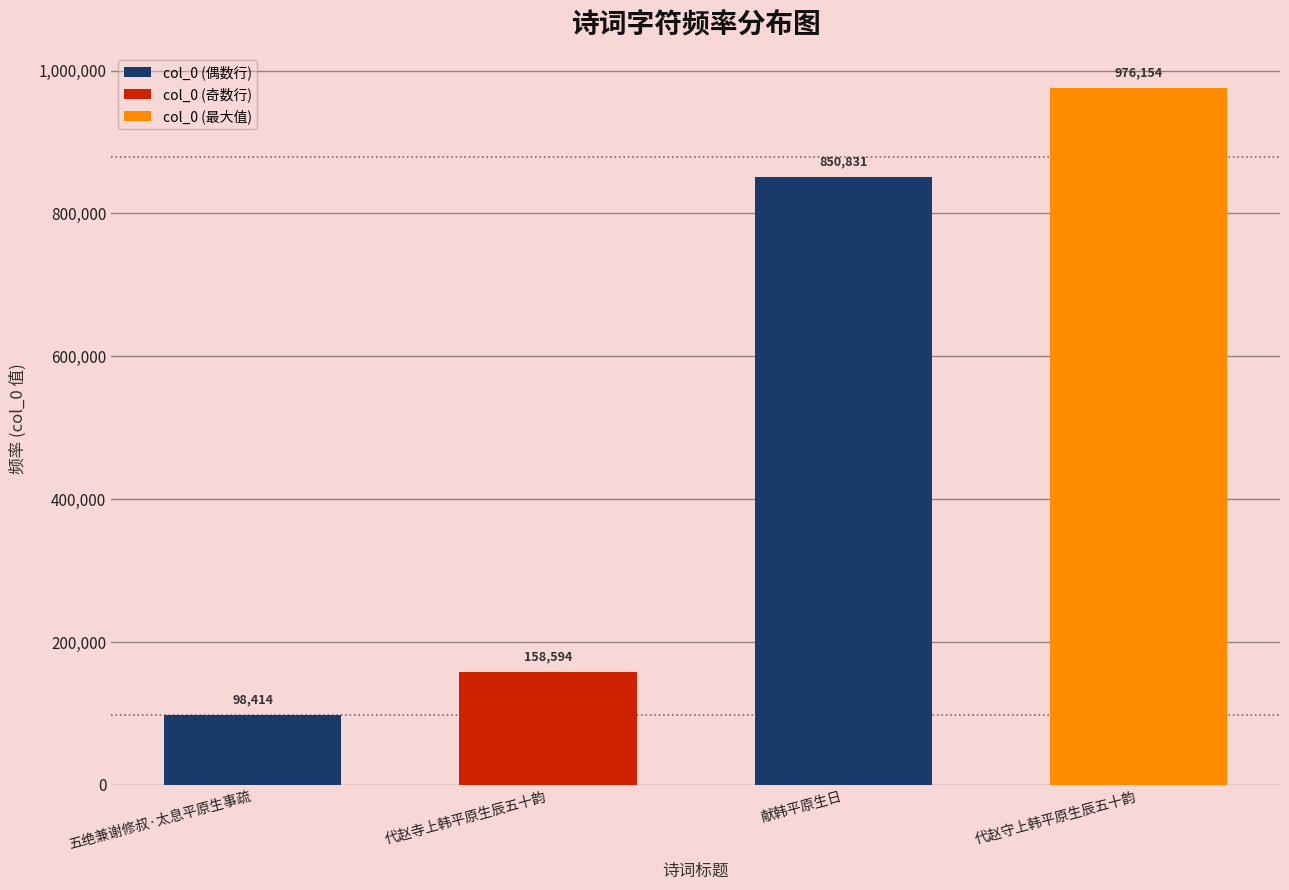

Where is the data nearest to the value 537284?

献韩平原生日